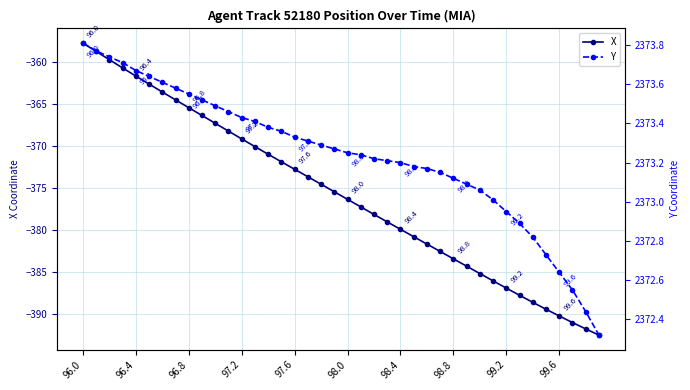

Where is Y nearest to the value 2373?

31